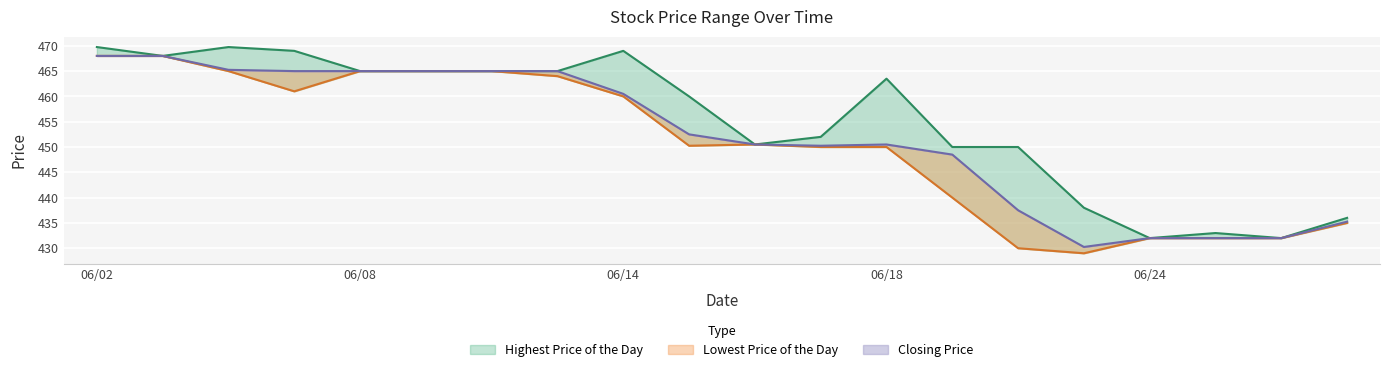

The value of Lowest Price of the Day at 20210607 is 461.0. True or false?

True